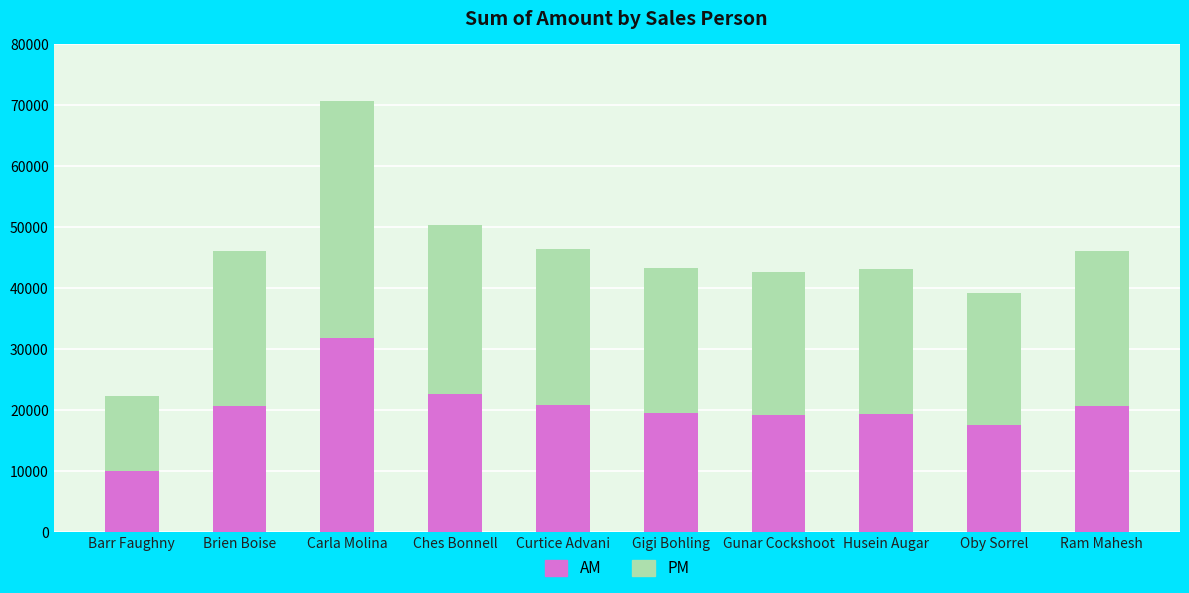

True or false: AM has a value of 22654.8 at Ches Bonnell.

True